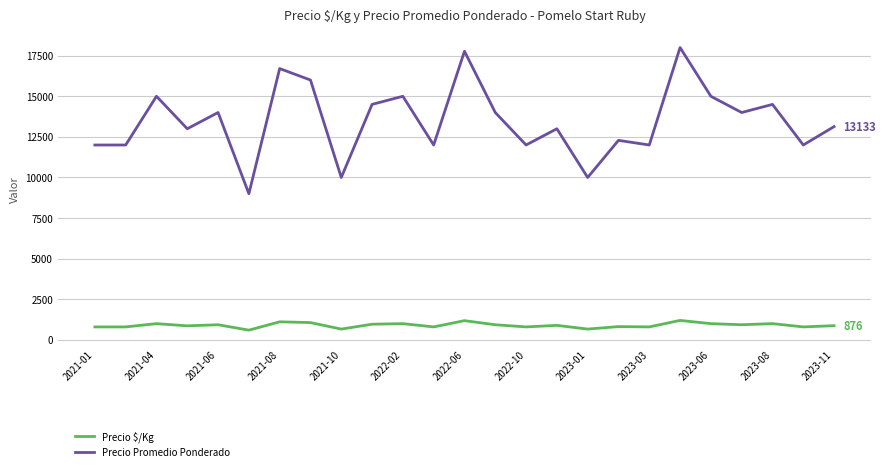

List the series in order of their overall mean, lowest first.

Precio $/Kg, Precio Promedio Ponderado